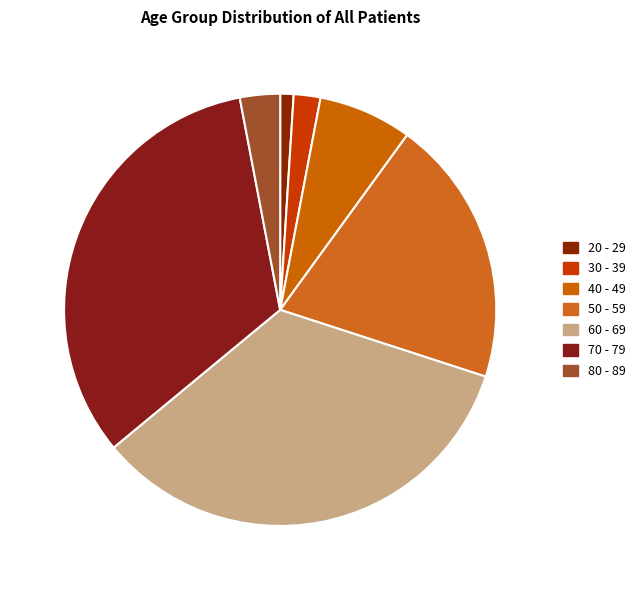

How many segments does this pie chart have?

7